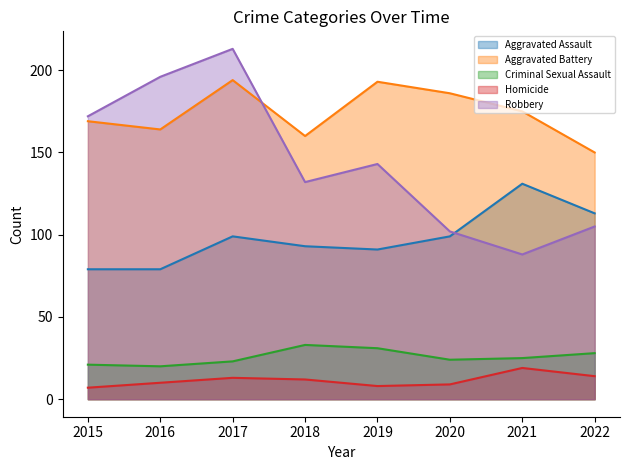

Between 2019 and 2022, which is larger?

2022